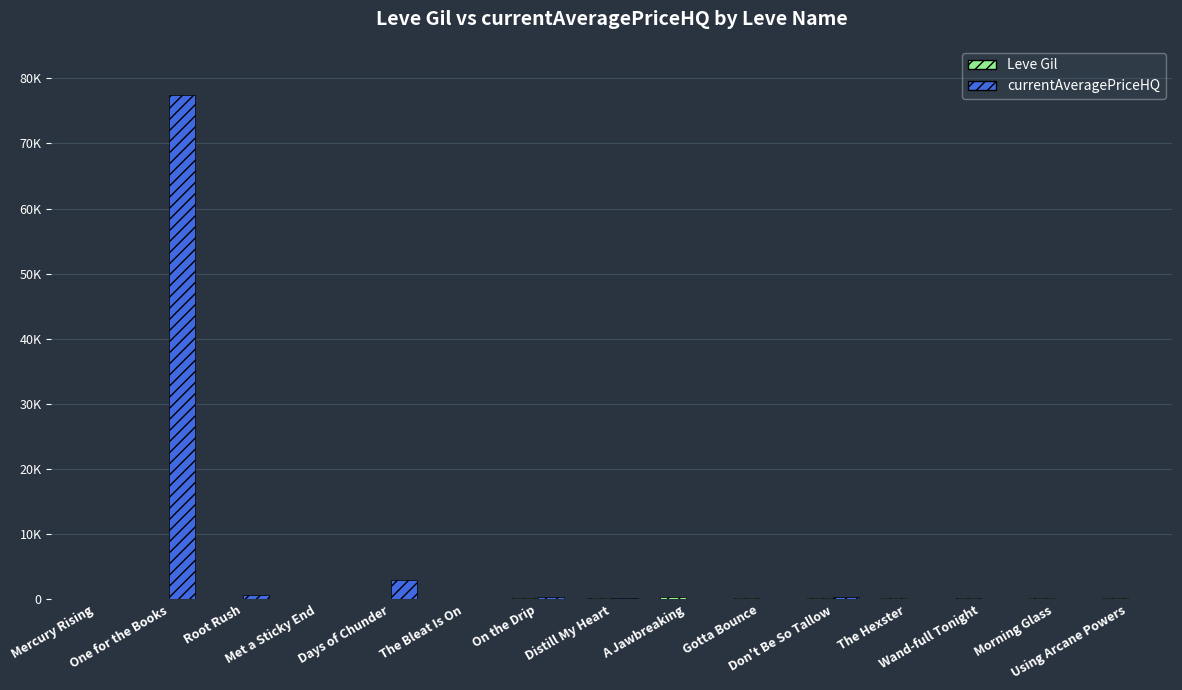

Does the chart contain stacked bars?

No